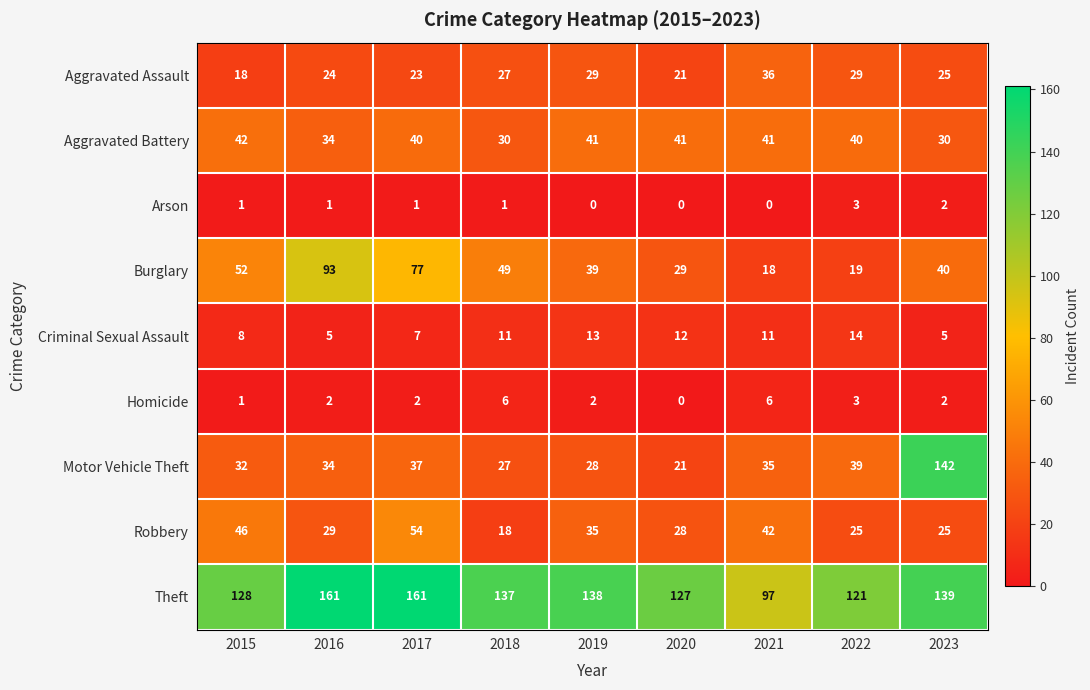

What is the difference between the highest and lowest values at 2022?

118